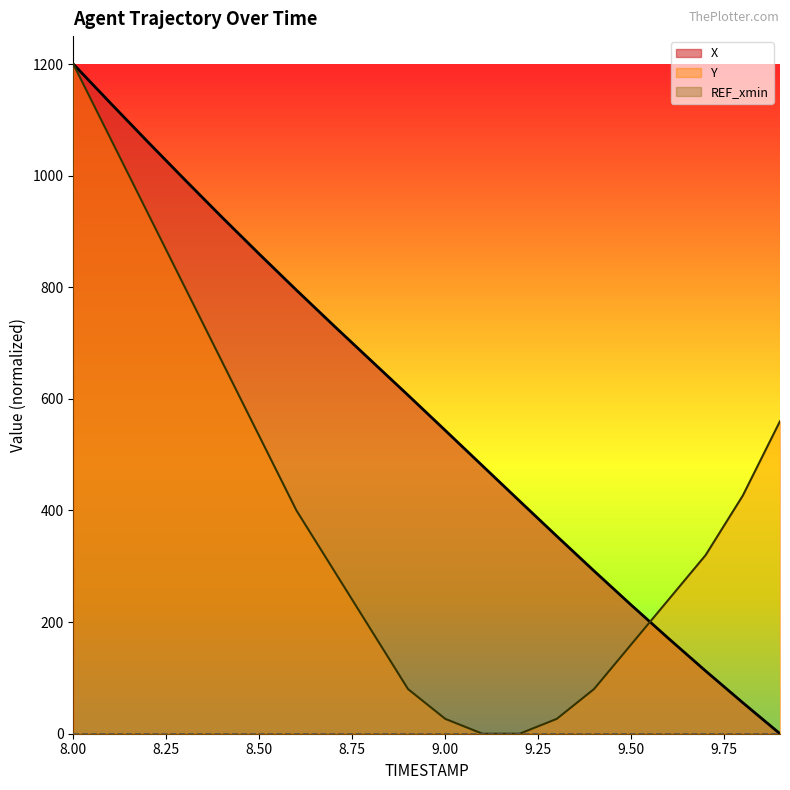

Reading left to right, list all the values displayed in this chart.

X: 1200.0	1129.9	1060.8	992.5	925.3	859.5	794.8	731.4	668.9	606.6	543.5	480.2	416.9	353.9	291.7	230.6	170.9	112.5	55.6	0.0
Y: 1200.0	1066.7	933.3	800.0	666.7	533.3	400.0	293.3	186.7	80.0	26.7	0.0	0.0	26.7	80.0	160.0	240.0	320.0	426.7	560.0